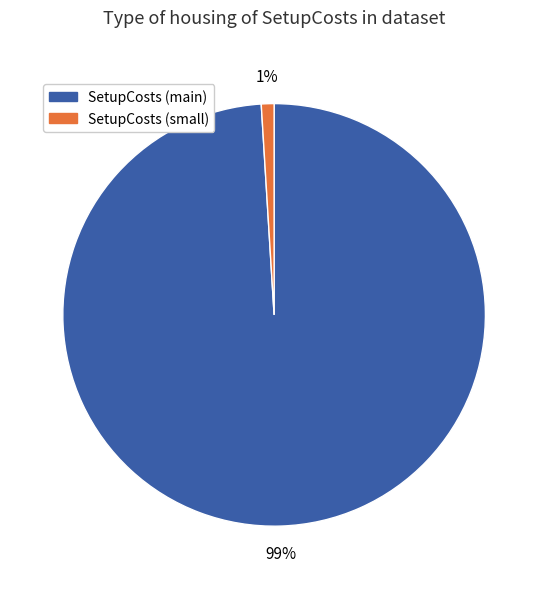

True or false: SetupCosts (small) accounts for 1% of the total.

True